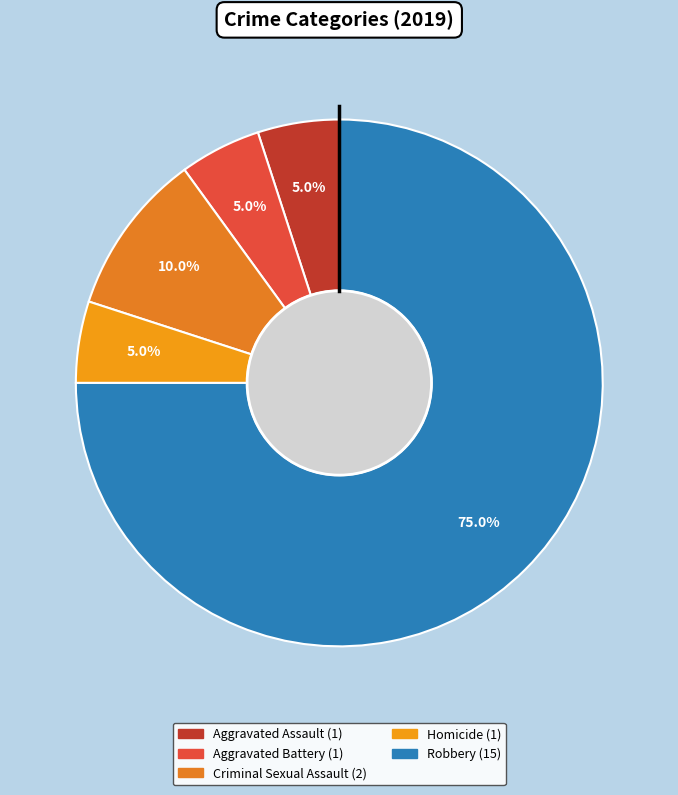

Is the sum of Criminal Sexual Assault and Aggravated Battery greater than half?

No